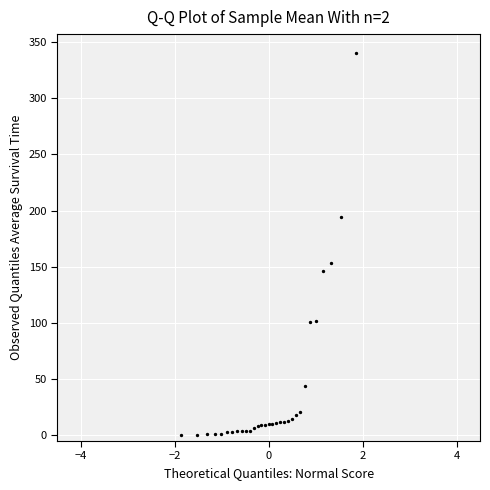

What Y value in the scatter plot is closest to 170?

153.4